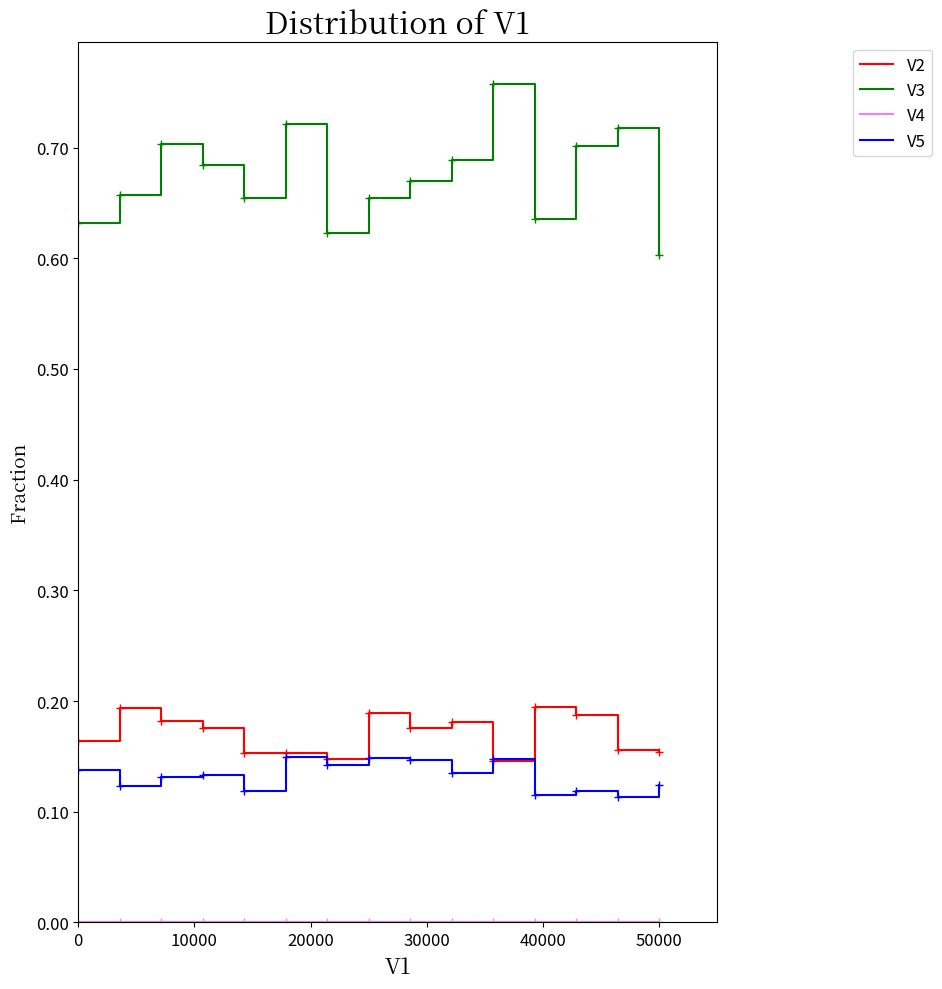

Which series has the largest total across all categories?

V3